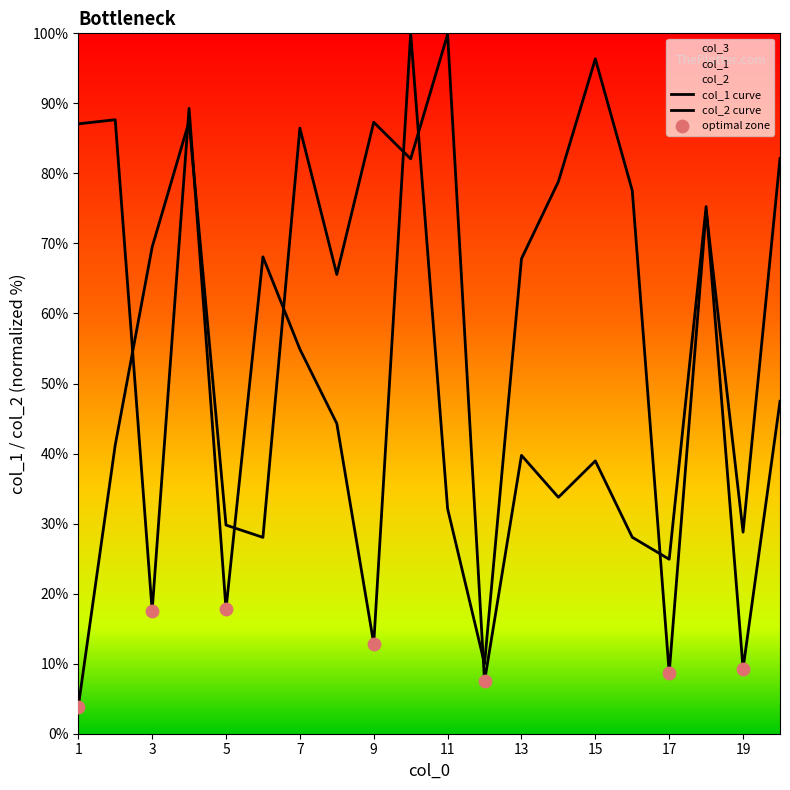

Which series has the largest Y range (max minus min)?

col_1